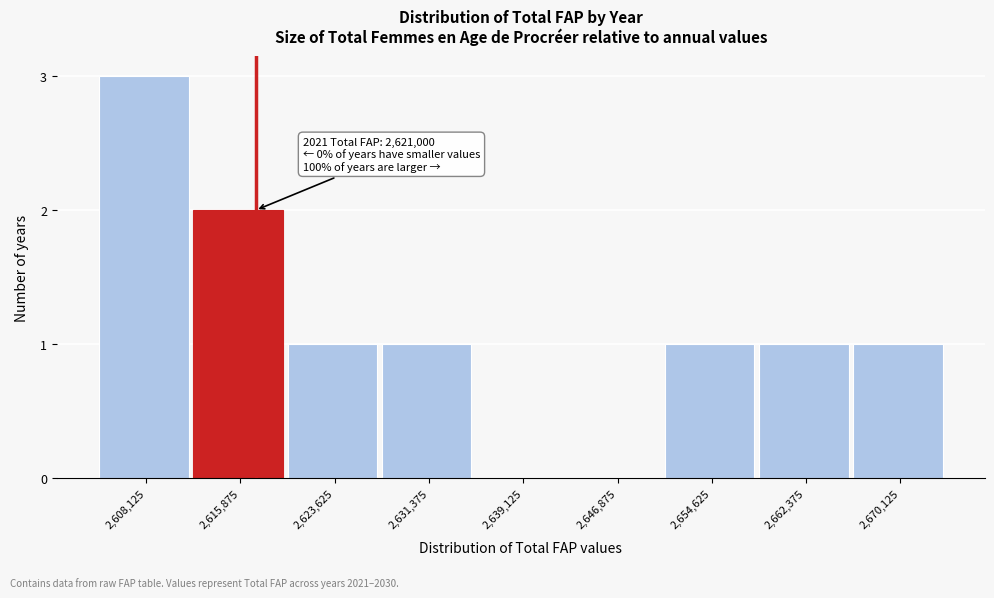

Reading right to left, transcribe all the data shown in this chart.

2,670,125=1	2,662,375=1	2,654,625=1	2,646,875=0	2,639,125=0	2,631,375=1	2,623,625=1	2,615,875=2	2,608,125=3